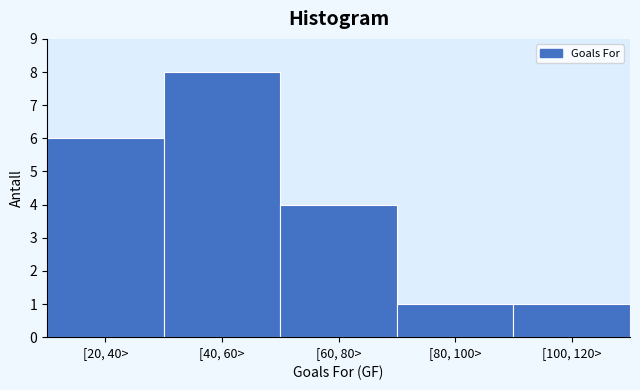

Reading right to left, what are all the values shown in this chart?

1	1	4	8	6